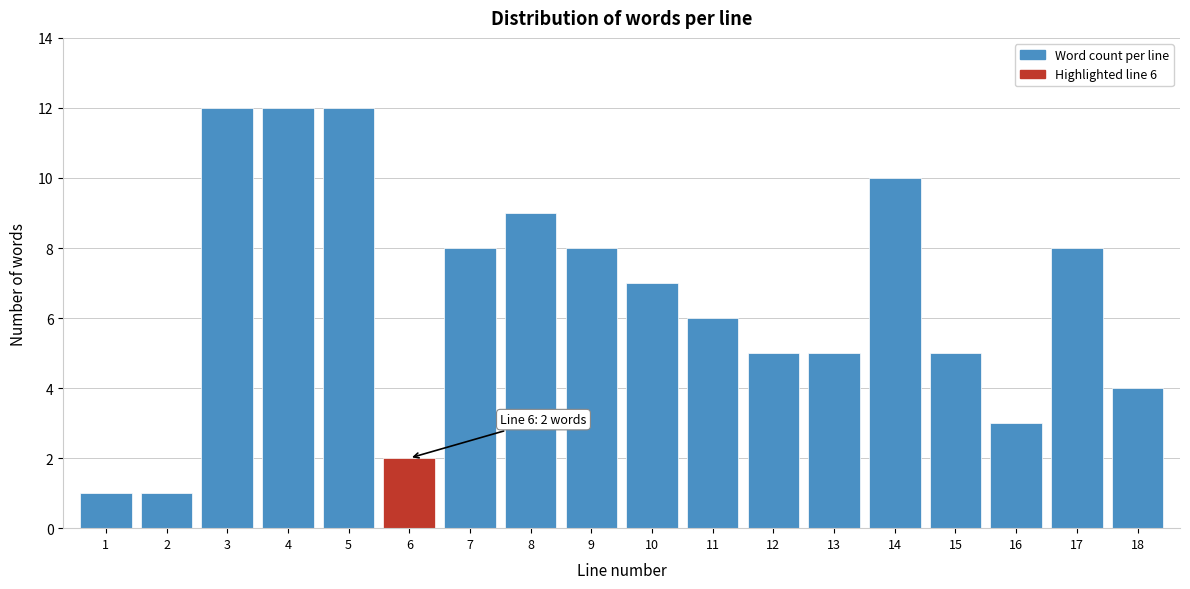

Reading right to left, what are all the values shown in this chart?

4	8	3	5	10	5	5	6	7	8	9	8	2	12	12	12	1	1